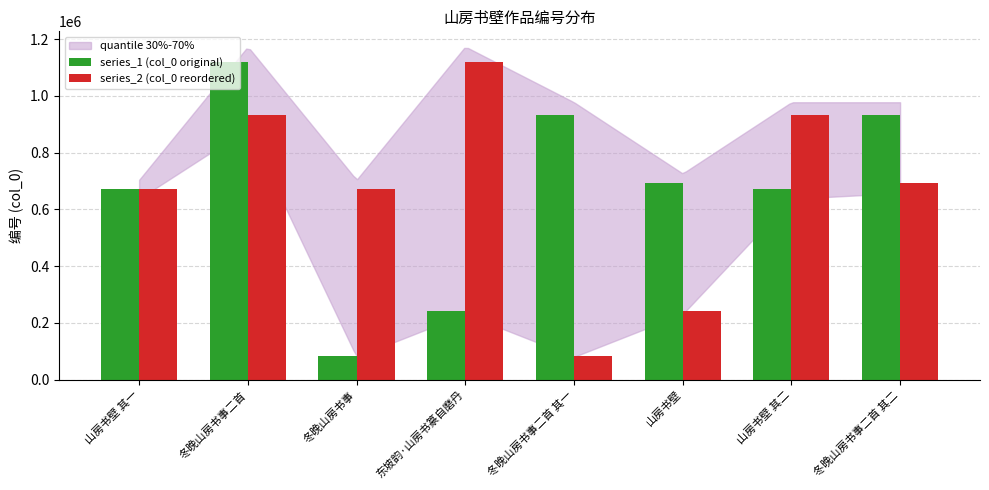

At how many categories does at least one series exceed 263062?

8